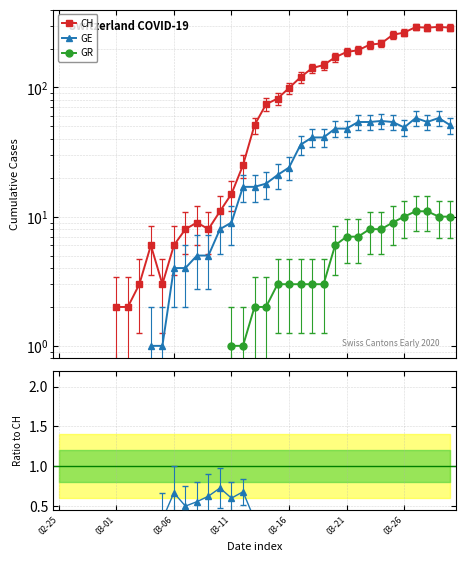

The value of GE at 31 is 58.0. True or false?

True